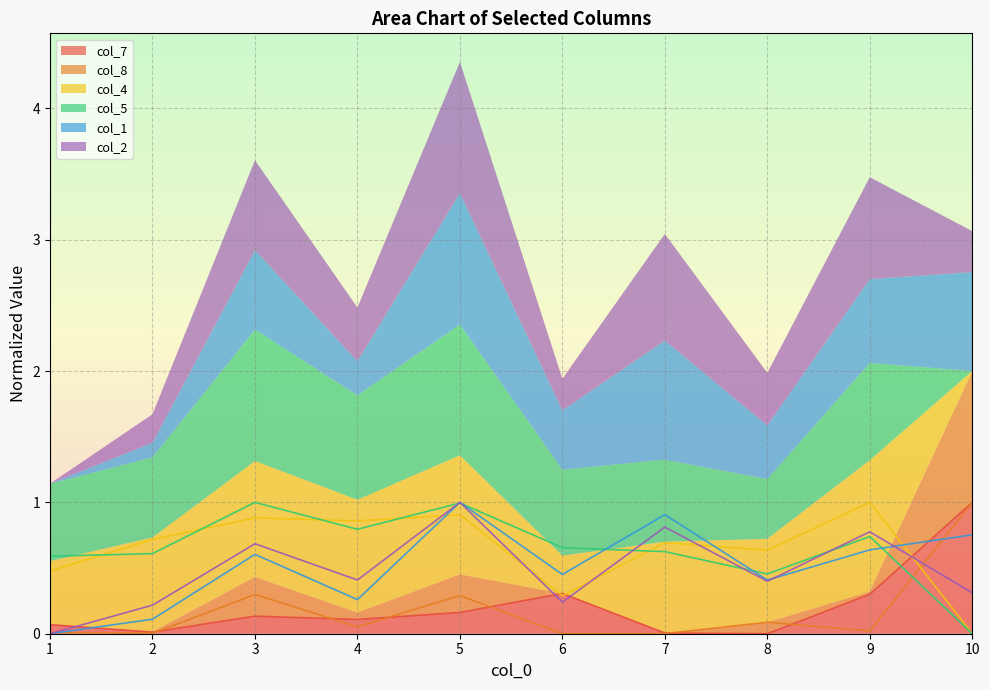

What is the value of the col_5 point at the 8th from the left?

0.5